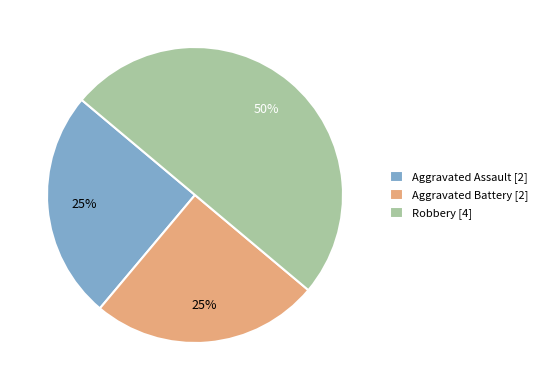

Count the number of slices in the pie.

3